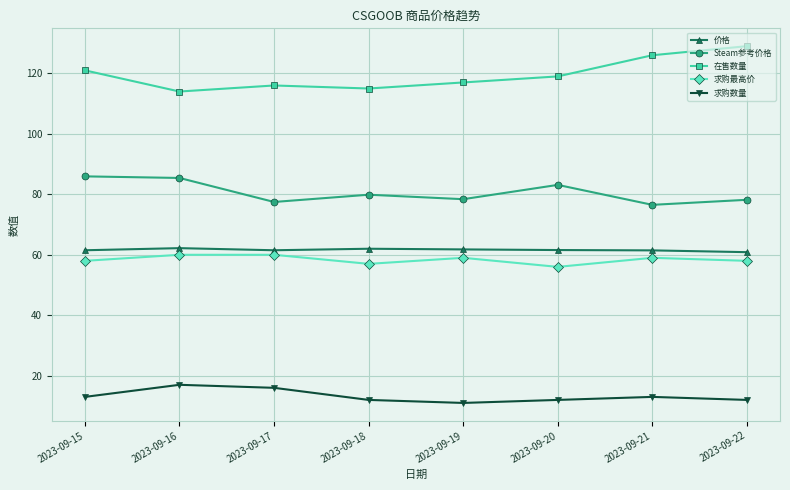

List the series in order of their peak value, highest first.

在售数量, Steam参考价格, 价格, 求购最高价, 求购数量